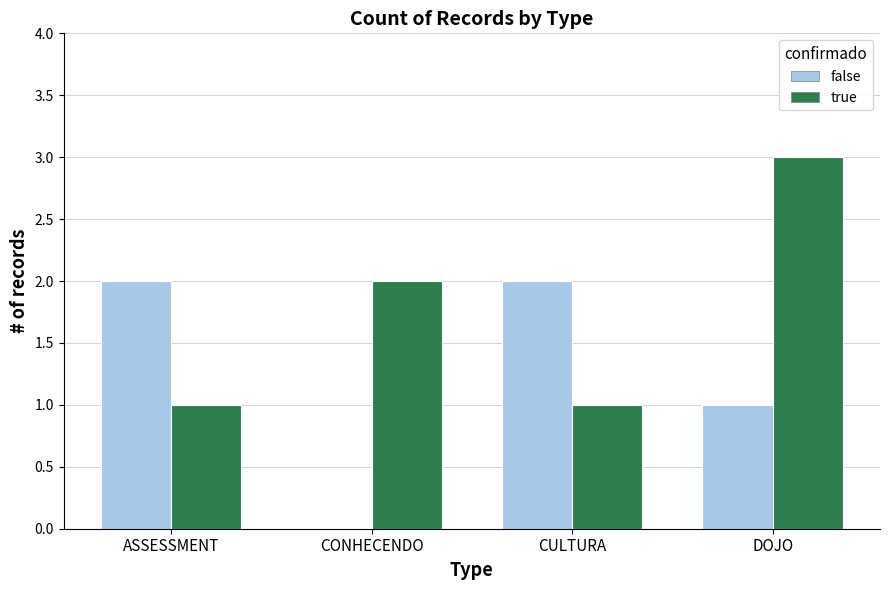

The false series shows 1 at CONHECENDO. True or false?

False